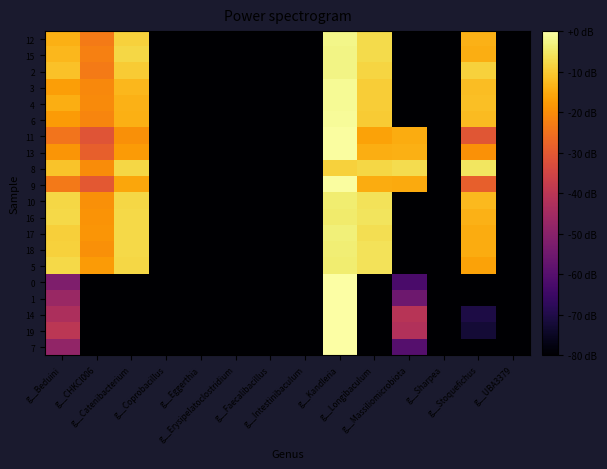

At which category is the sum across all series the highest?

g__Kandleria